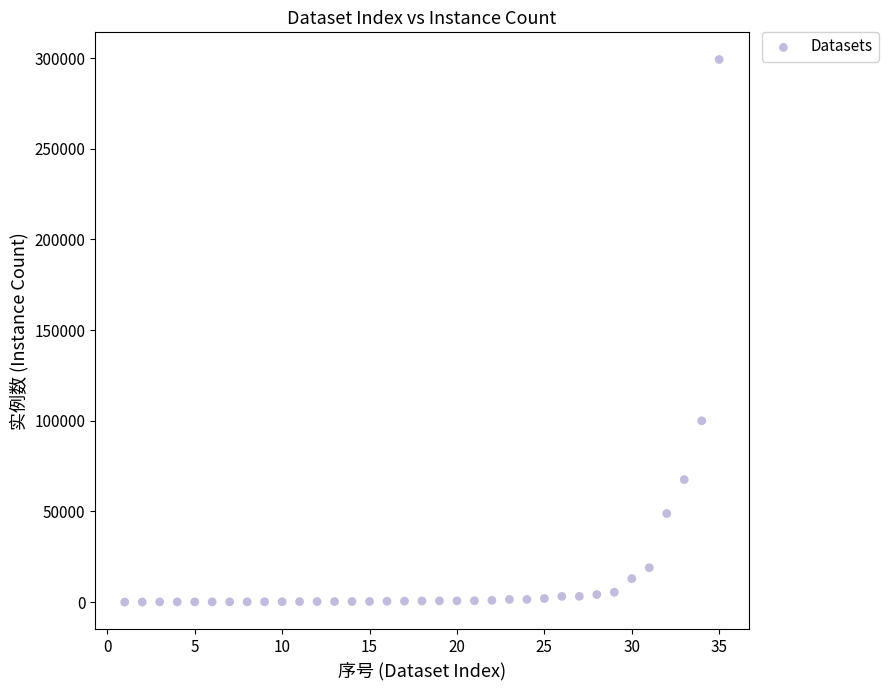

What Y value in the scatter plot is closest to 149654?

100000